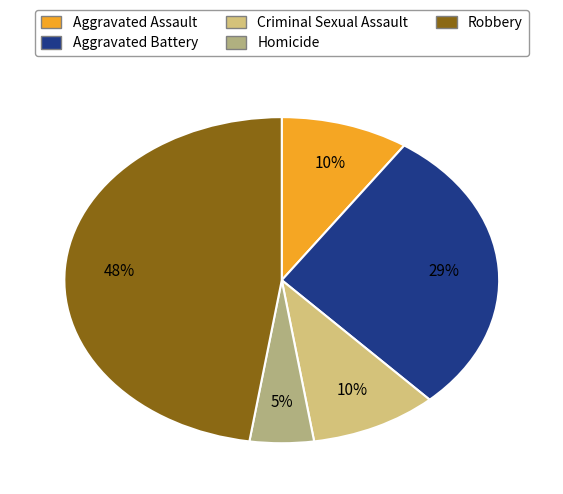

Does Robbery represent more than half of the total?

No